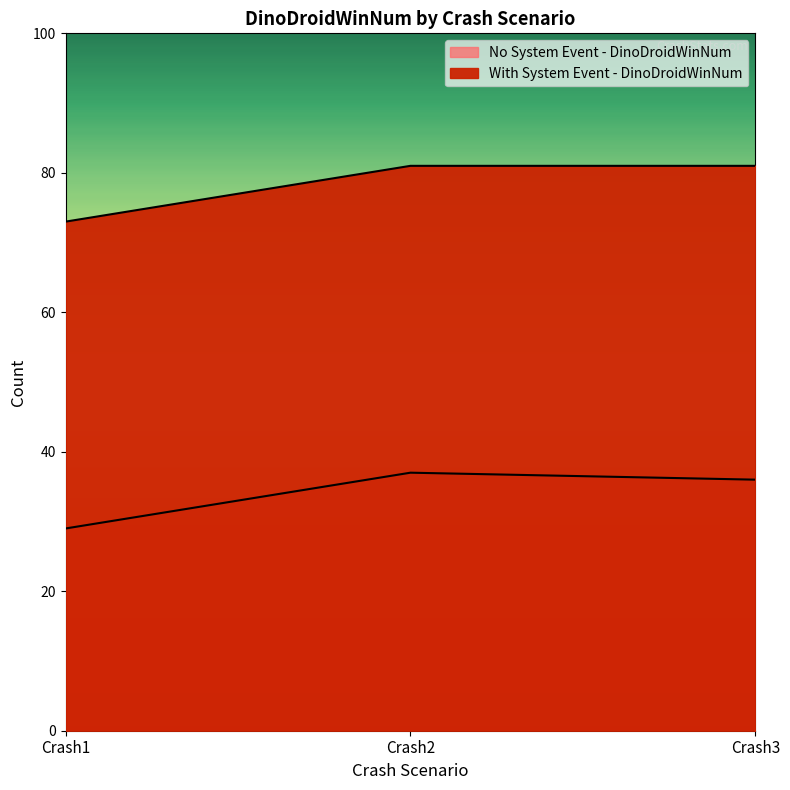

List the series in order of their peak value, lowest first.

No System Event - DinoDroidWinNum, With System Event - DinoDroidWinNum